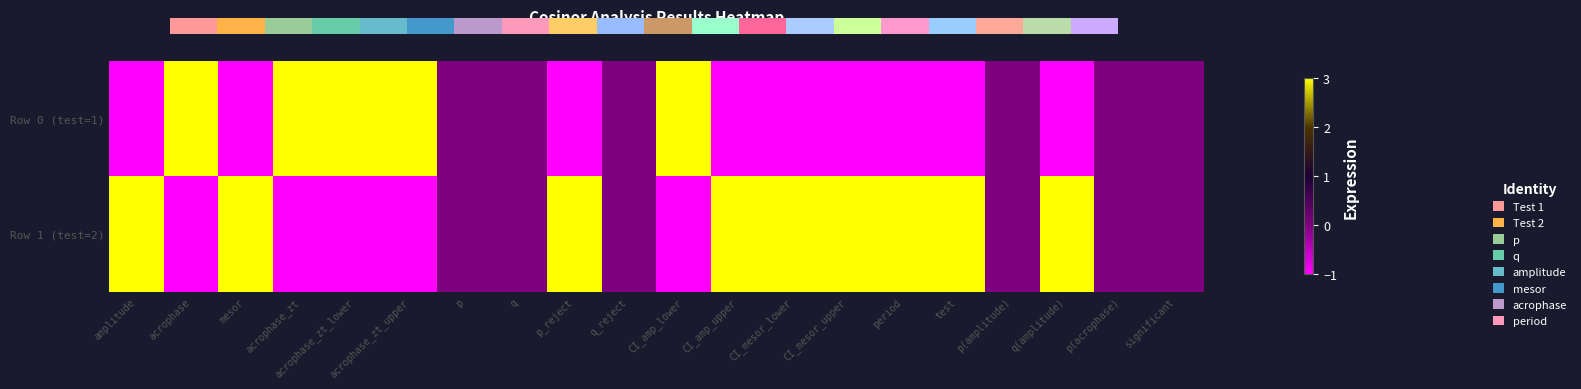

Which series has the largest total across all categories?

Row 1 (test=2)